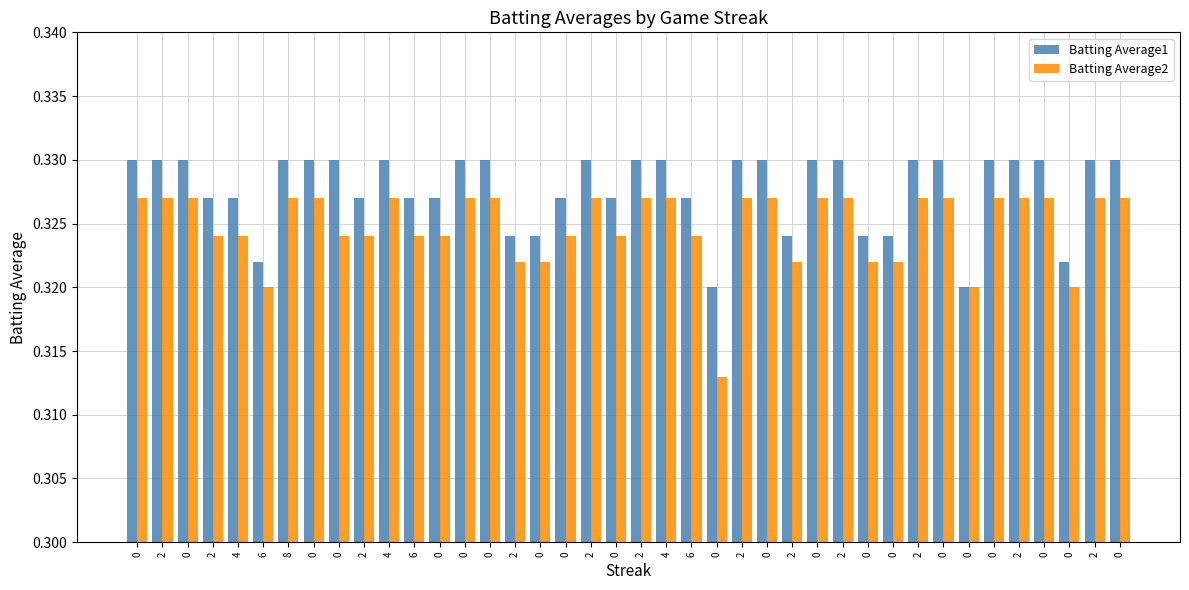

Count the Batting Average1 values in the range 0 to 1.

40